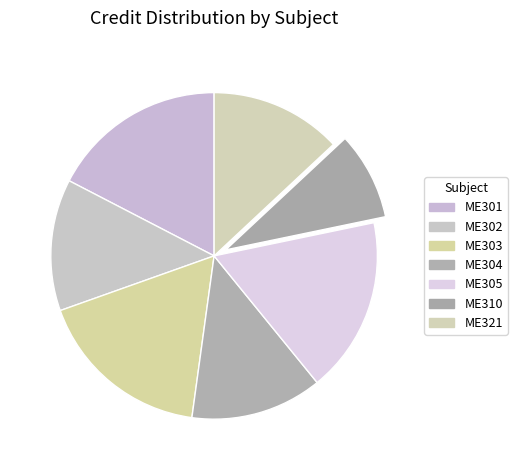

Count the number of slices in the pie.

7